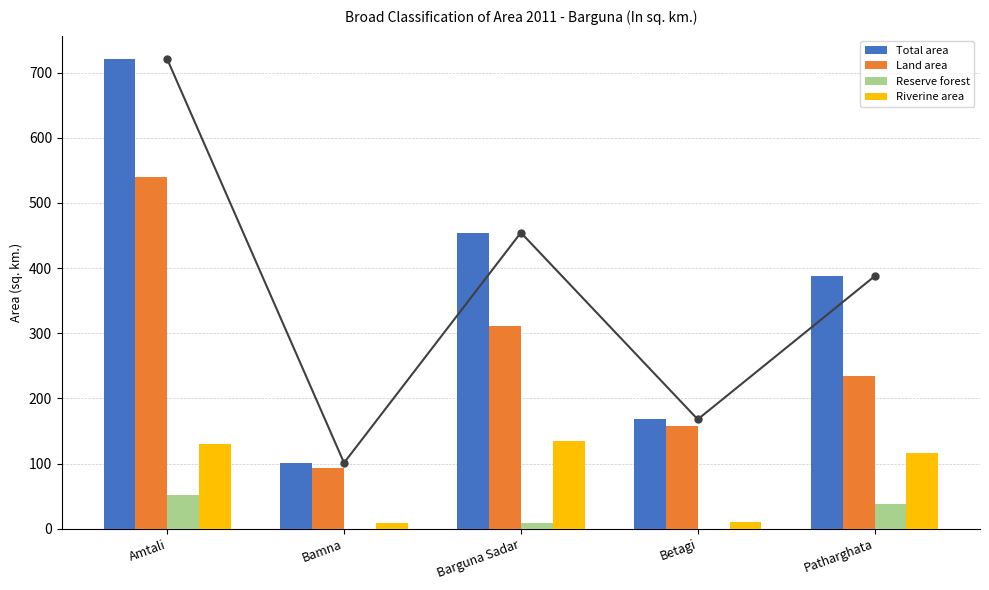

Rank the series by their maximum value, from highest to lowest.

Total area, Land area, Riverine area, Reserve forest